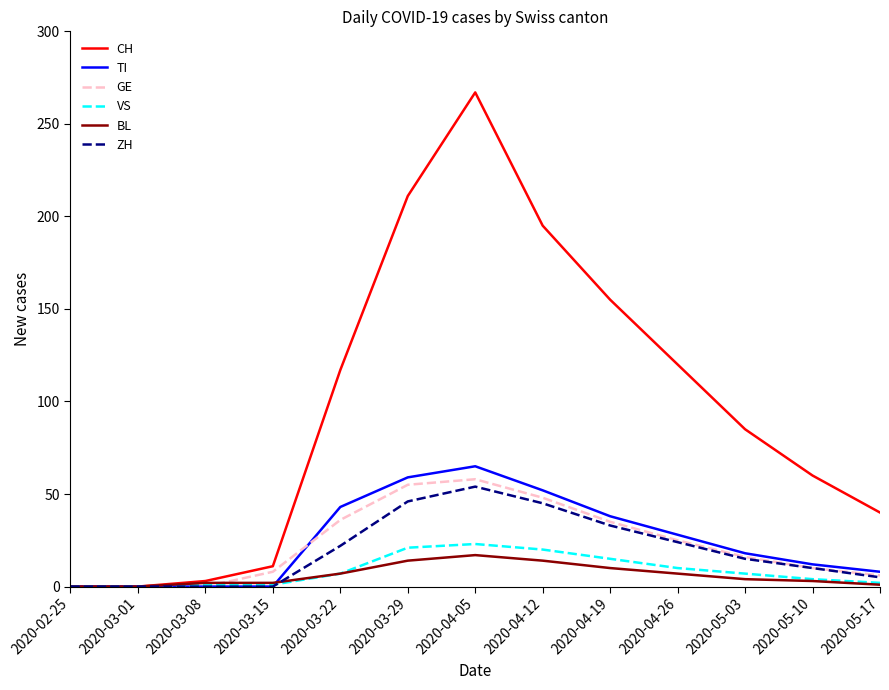

Which series has the largest range (max minus min)?

CH